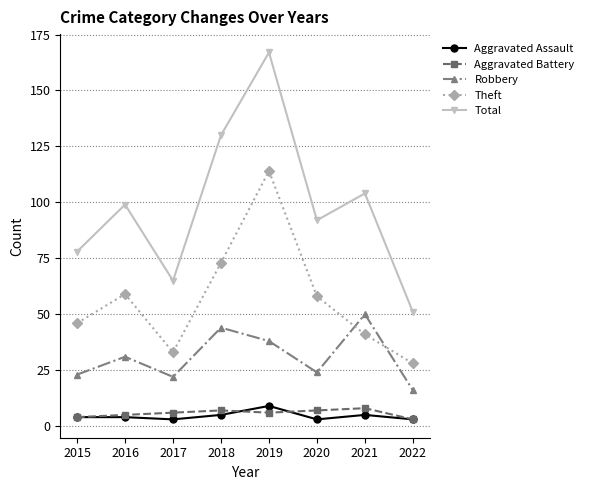

What is the sum of all Aggravated Assault values?

36